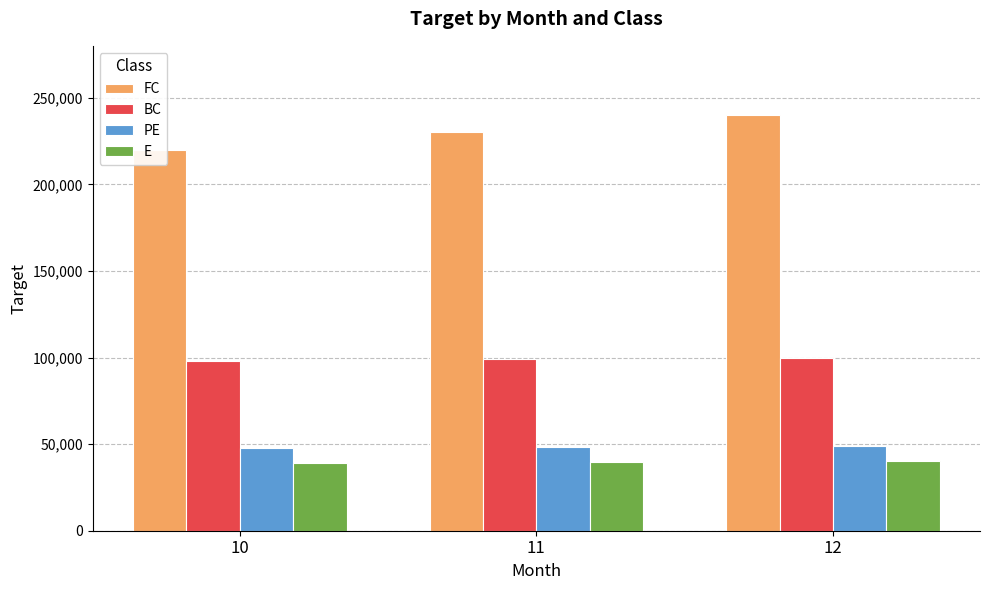

What is the minimum value for BC?

98000